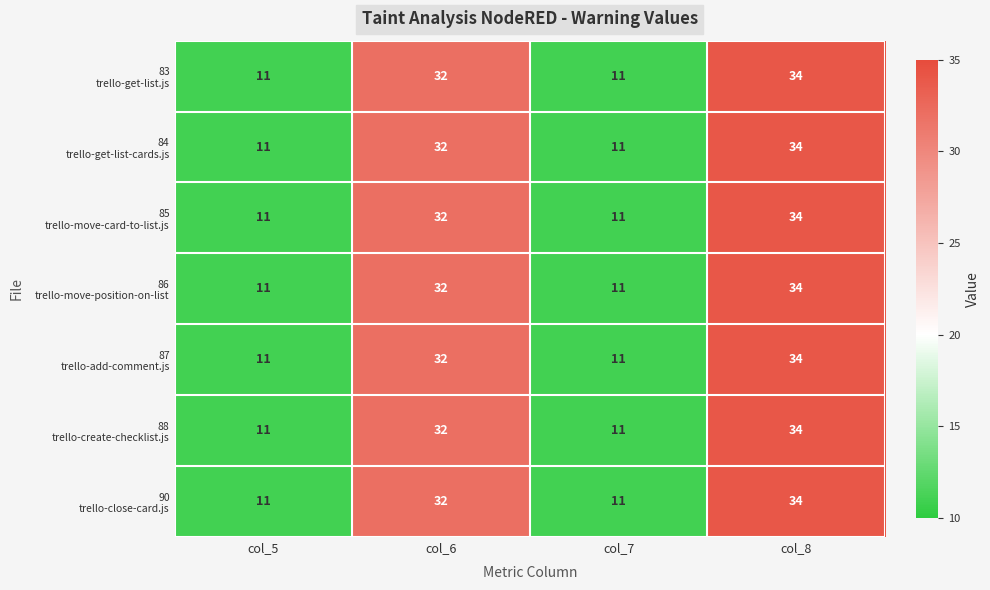

At which category does the chart reach its peak across all series?

col_8